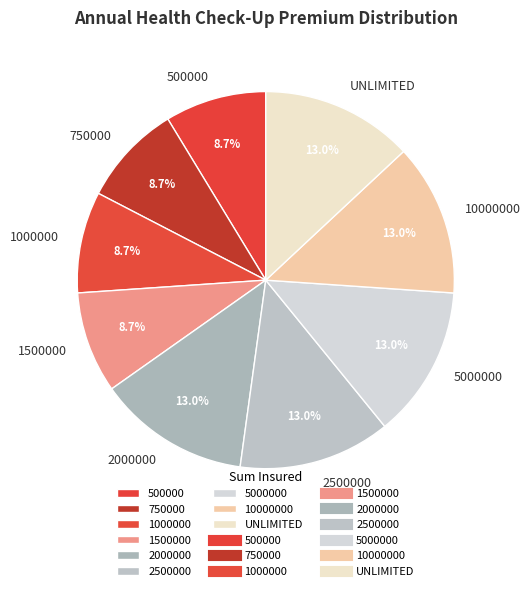

Approximately how many times larger is the value at 500000 compared to 10000000?

0.7